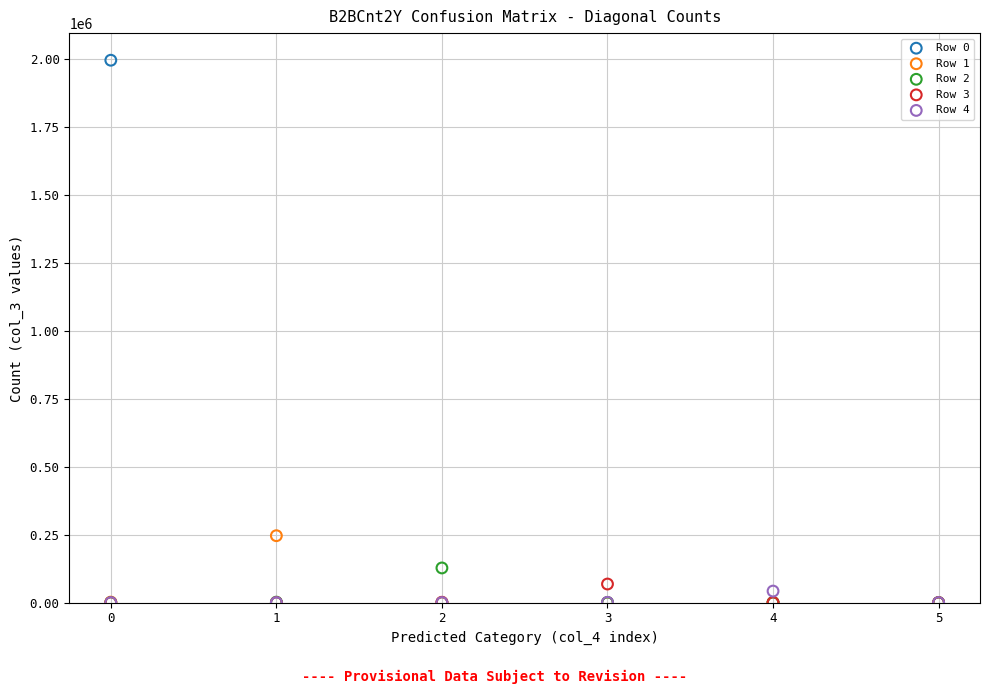

Across all series, what Y value is closest to 998218?

246187